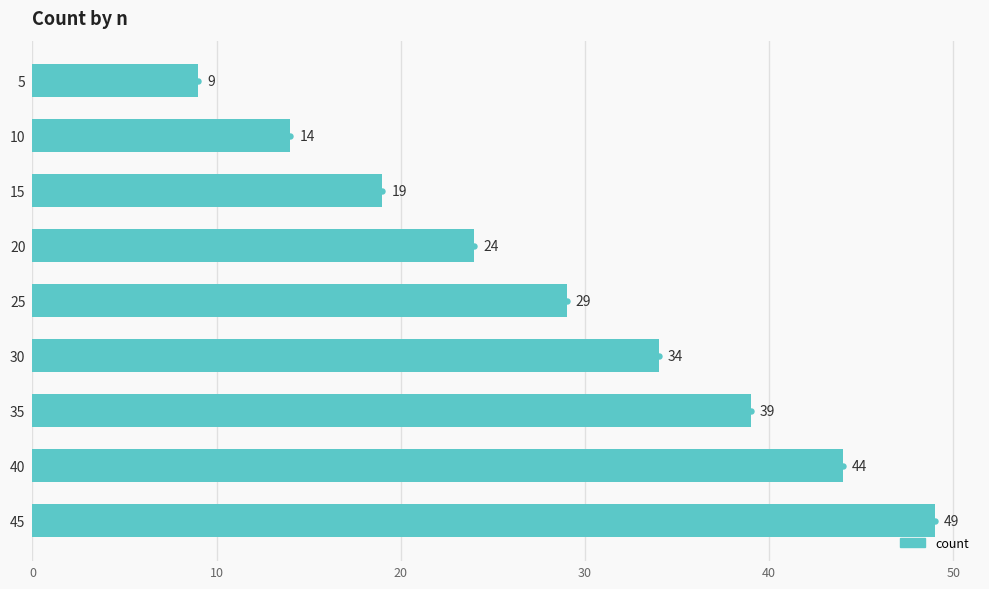

Reading top to bottom, extract all data points from this chart.

5=9	10=14	15=19	20=24	25=29	30=34	35=39	40=44	45=49